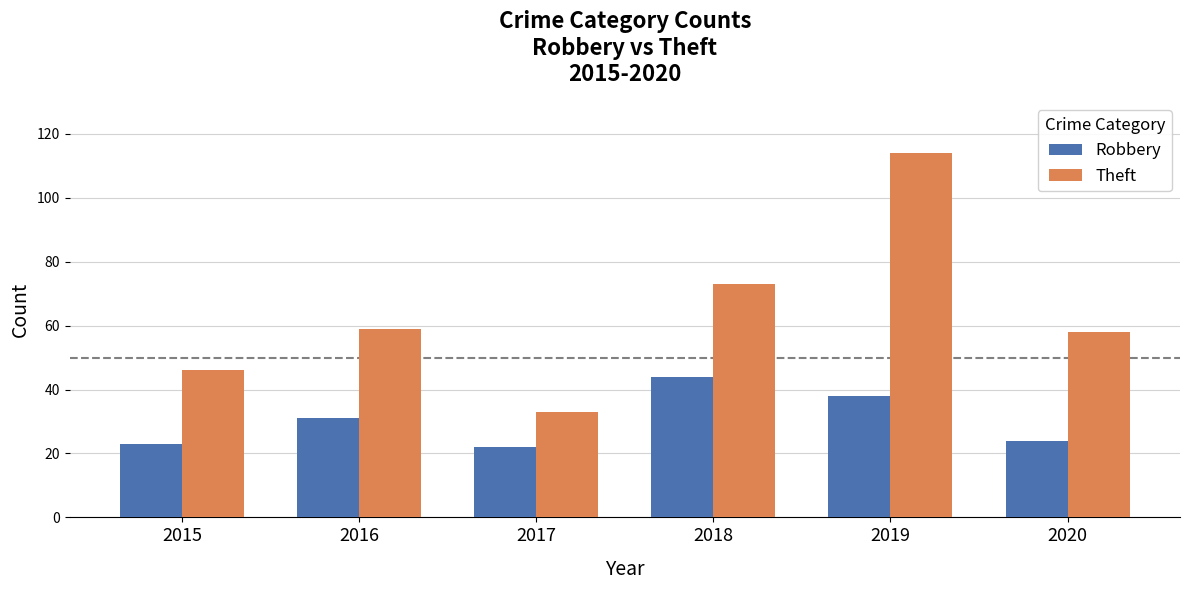

Reading left to right, list all the values displayed in this chart.

Robbery: 23	31	22	44	38	24
Theft: 46	59	33	73	114	58